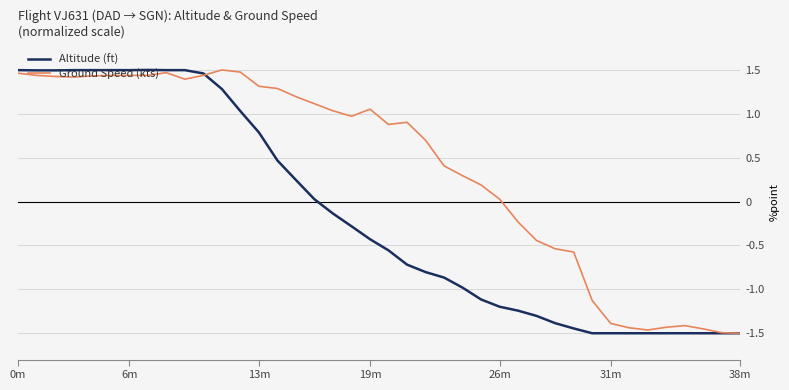

What is the average value of the Ground Speed (kts) series?

0.4